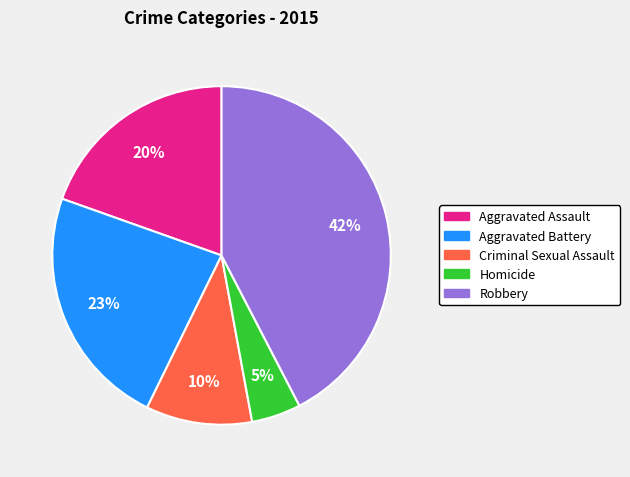

Is Homicide the majority of the pie?

No